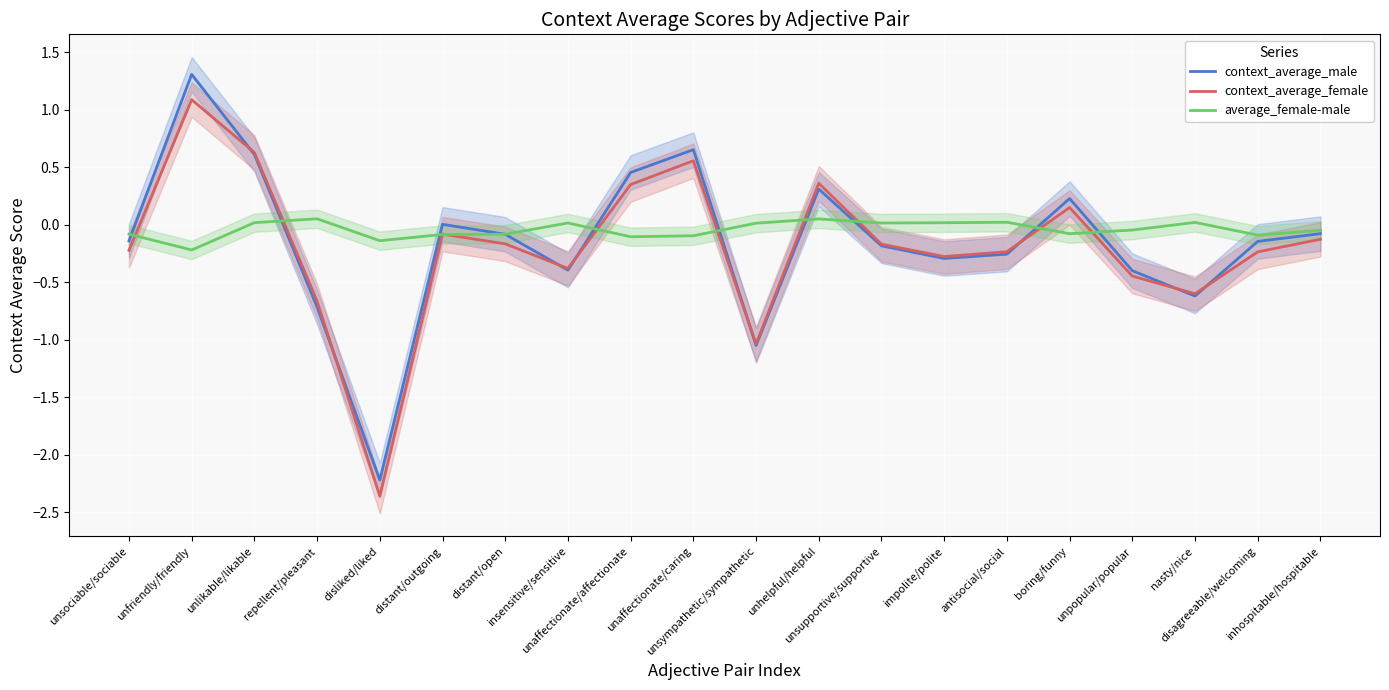

What is the total value across all series at unaffectionate/caring?

1.1